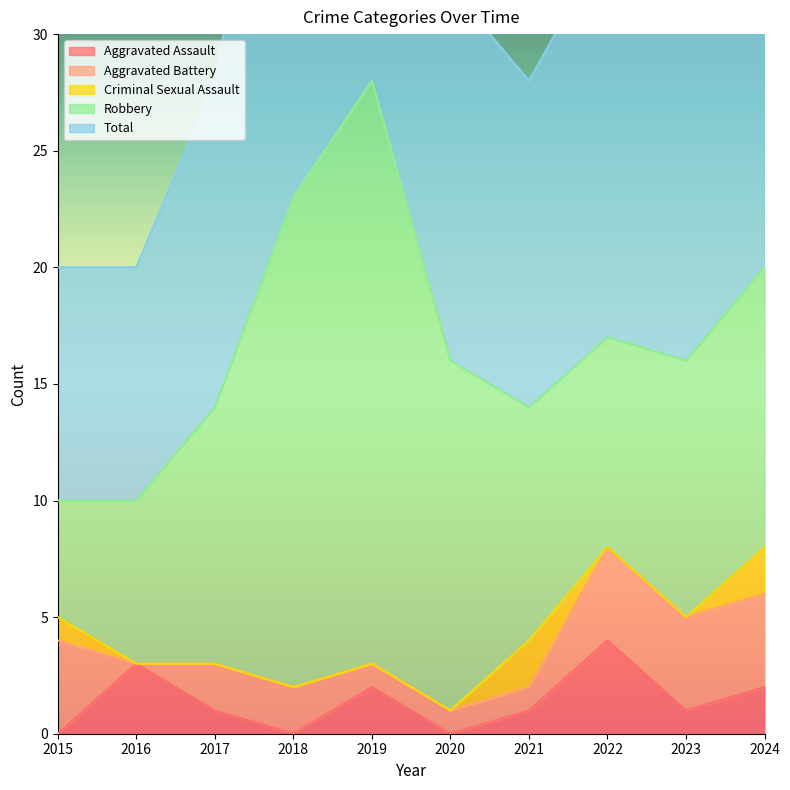

What is the highest value of the Criminal Sexual Assault series?

2